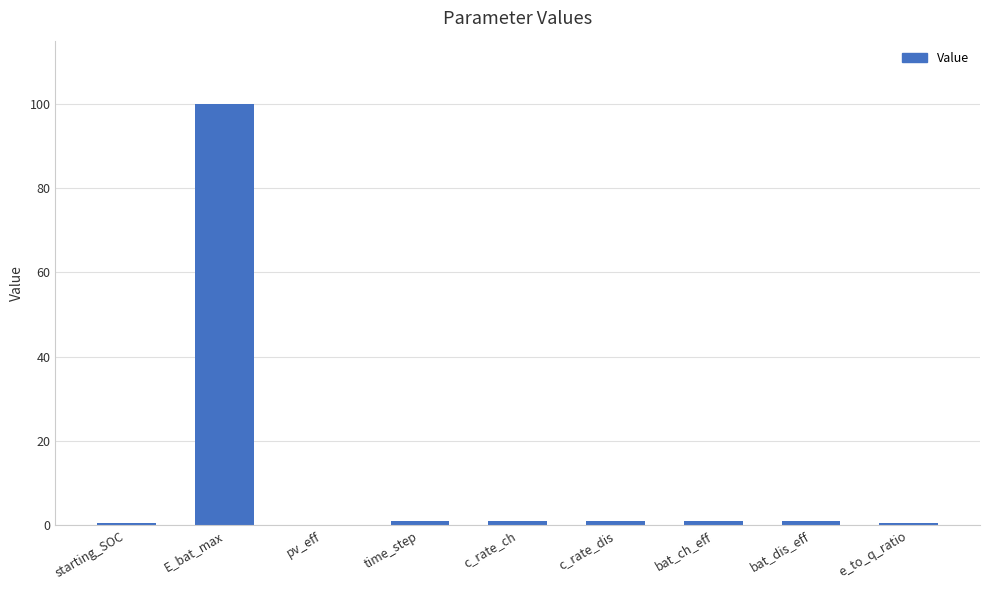

What is the change in value from E_bat_max to c_rate_ch?

-99.0